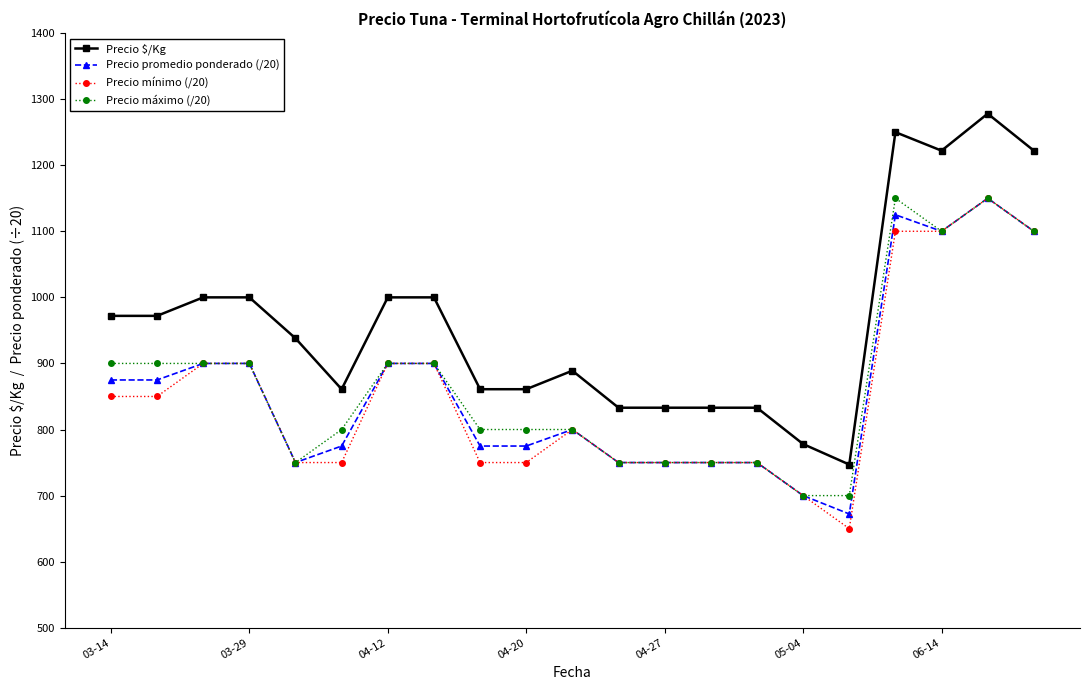

Which series has the widest spread of values?

Precio $/Kg